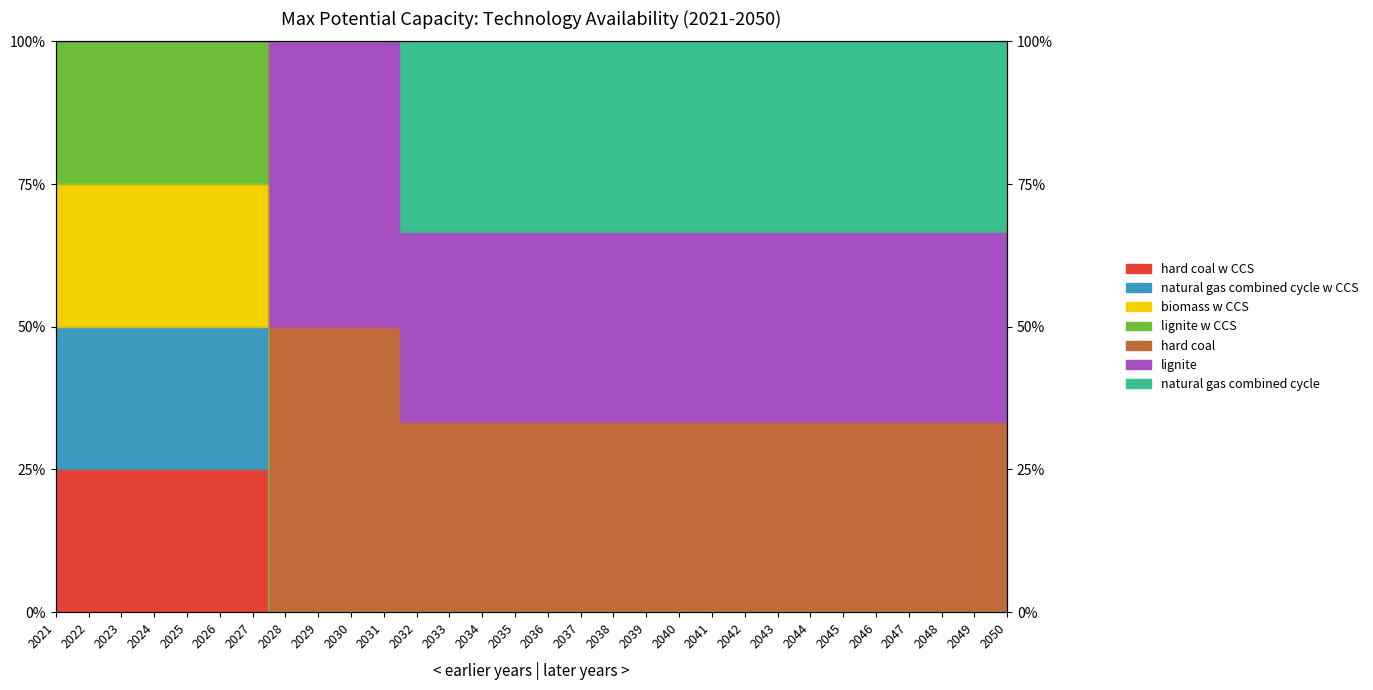

True or false: hard coal w CCS has more than 1 points higher than both neighbors.

False